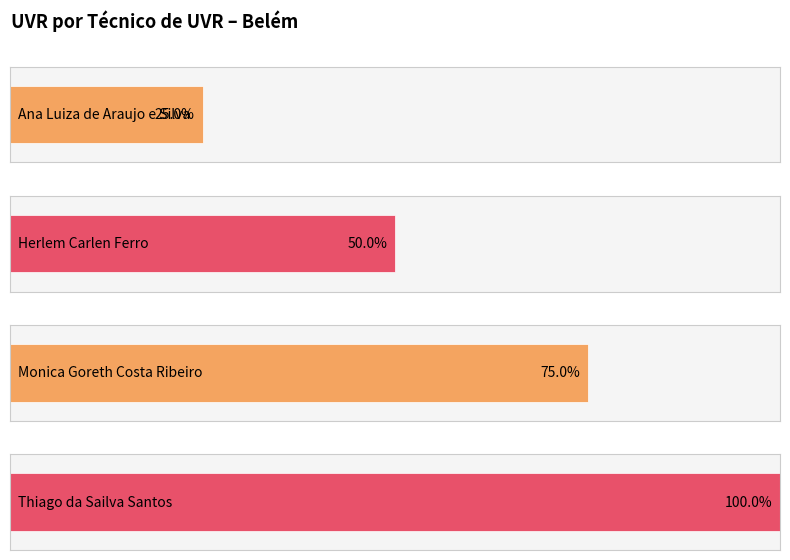

Are the bars horizontal?

Yes